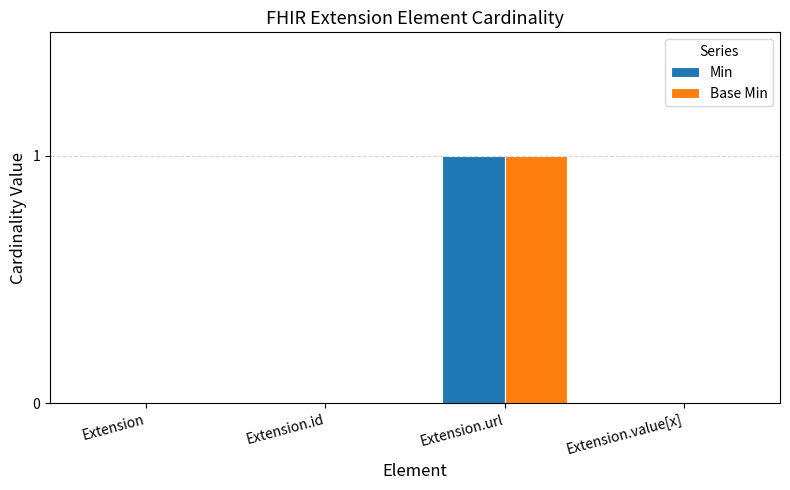

Reading left to right, list all the values displayed in this chart.

Min: 0	0	1	0
Base Min: 0	0	1	0